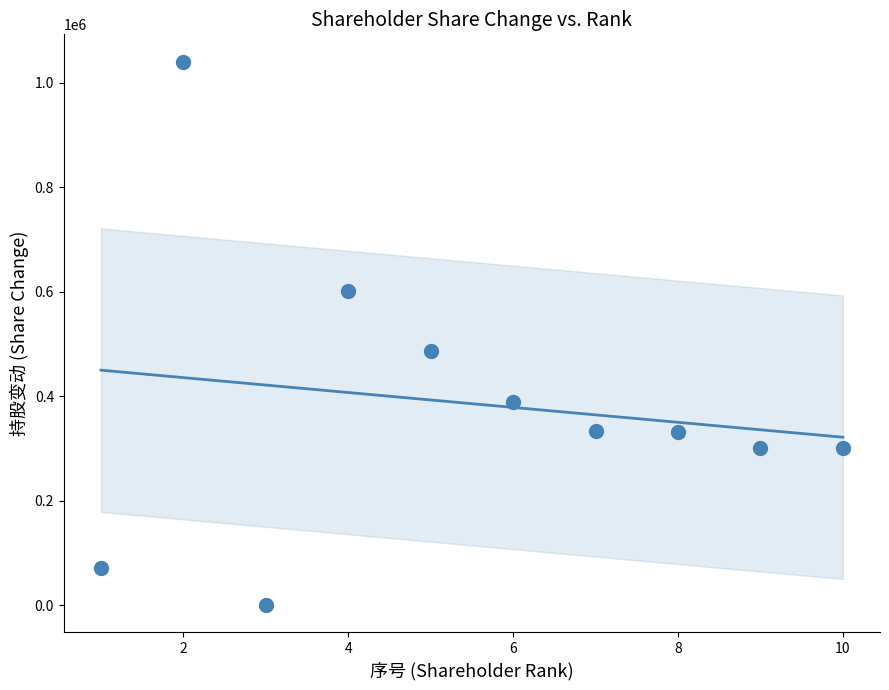

What is the range of X values (max minus min)?

9